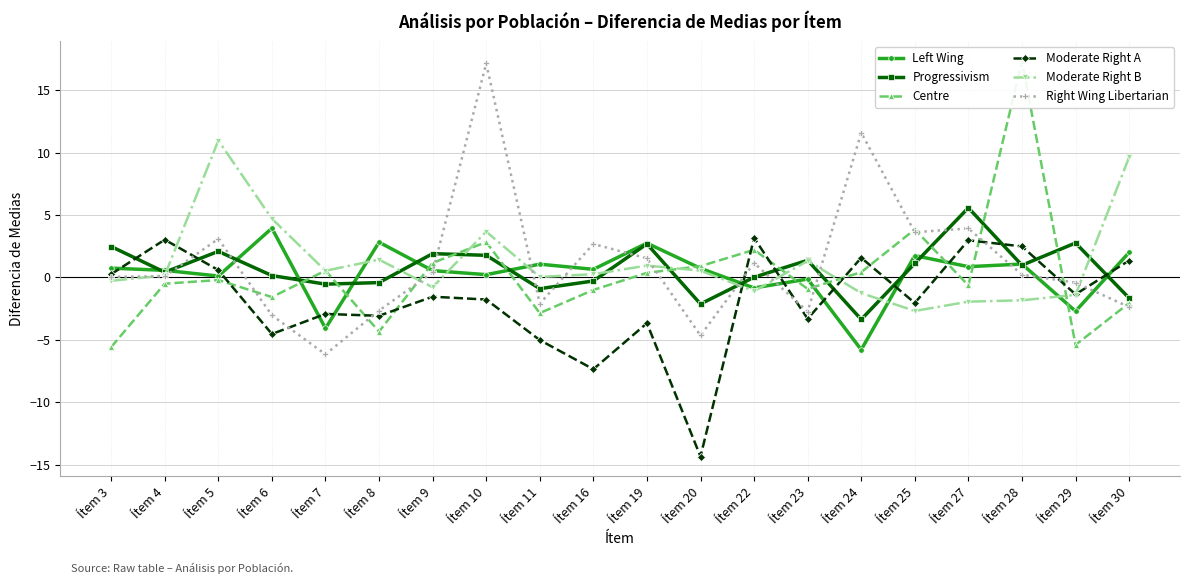

How many lines are shown in the chart?

6